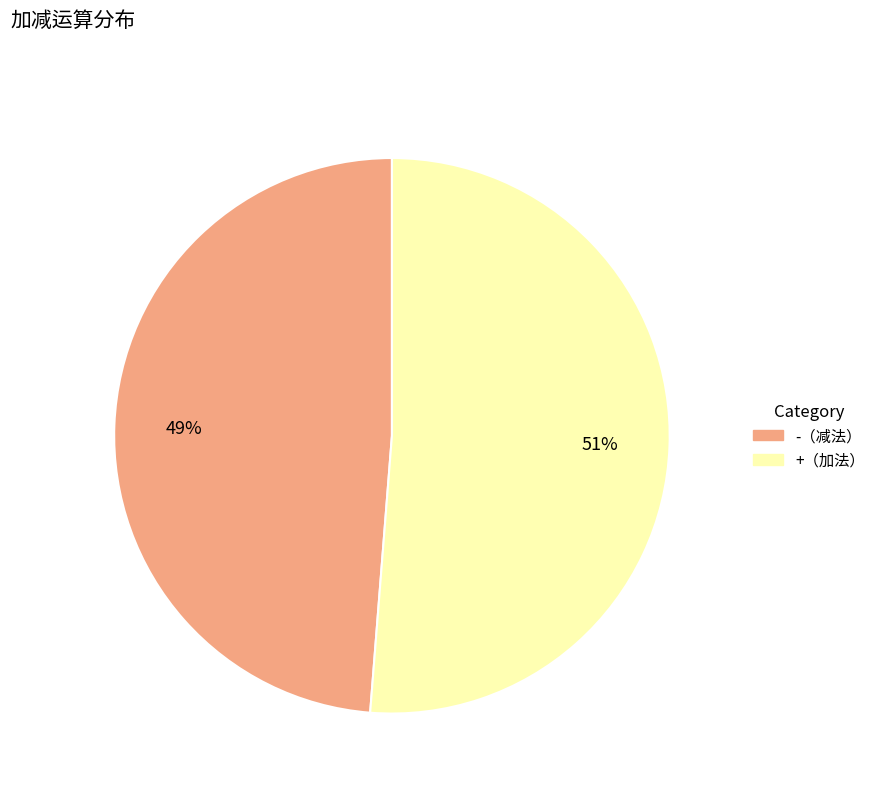

Is there any slice that represents more than half of the pie?

Yes